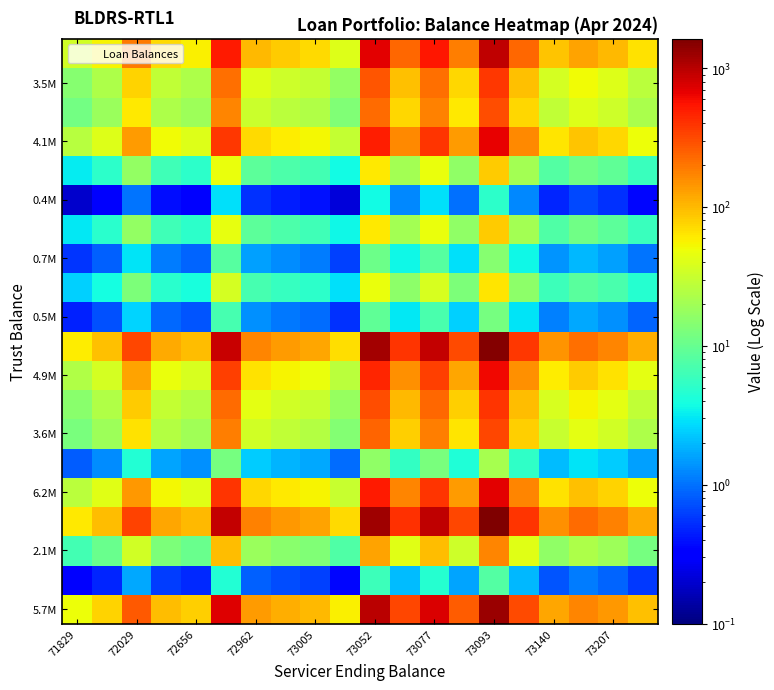

What is the maximum value shown in the chart?

1627.9